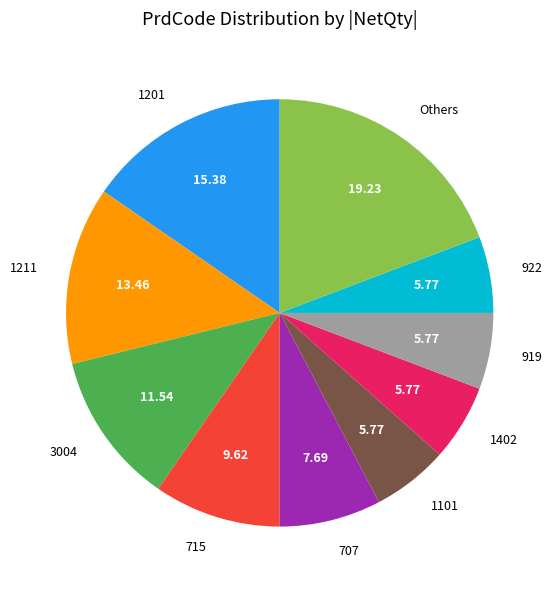

What is the largest slice in the pie chart?

Others